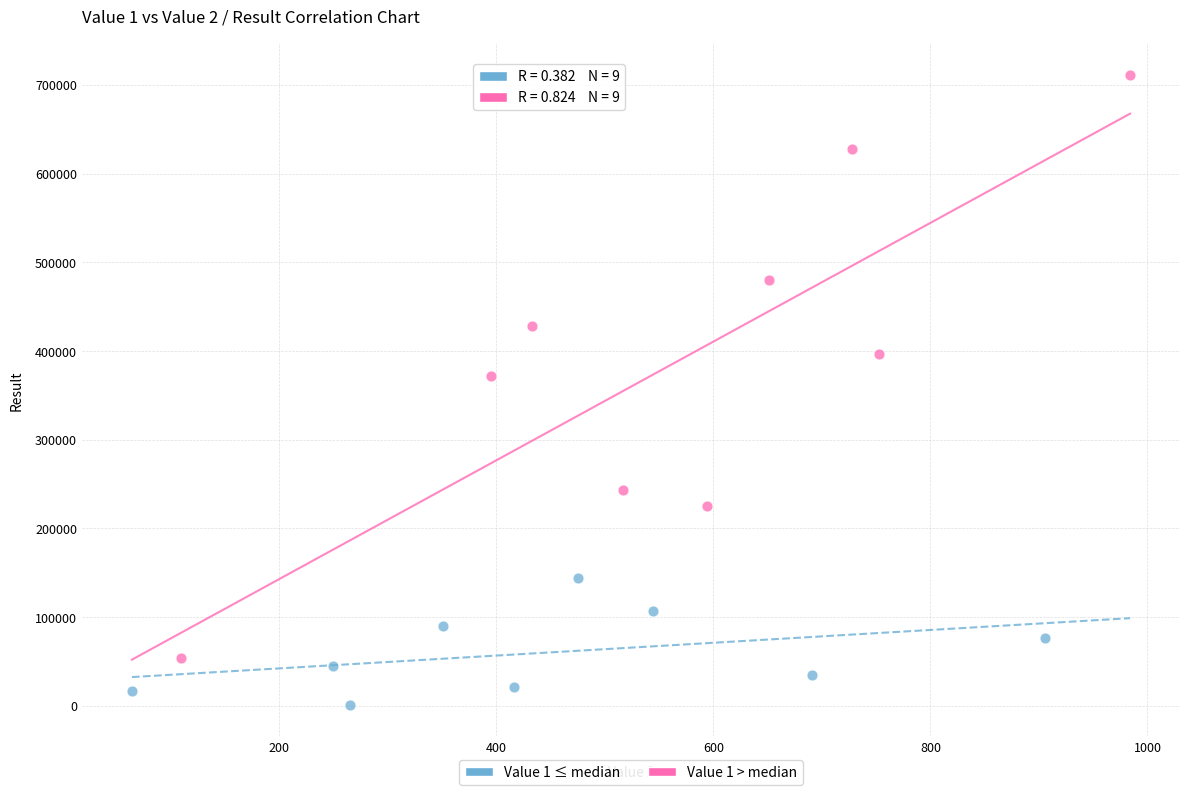

What are all the series names shown in the legend?

Value 1 ≤ median, Value 1 > median